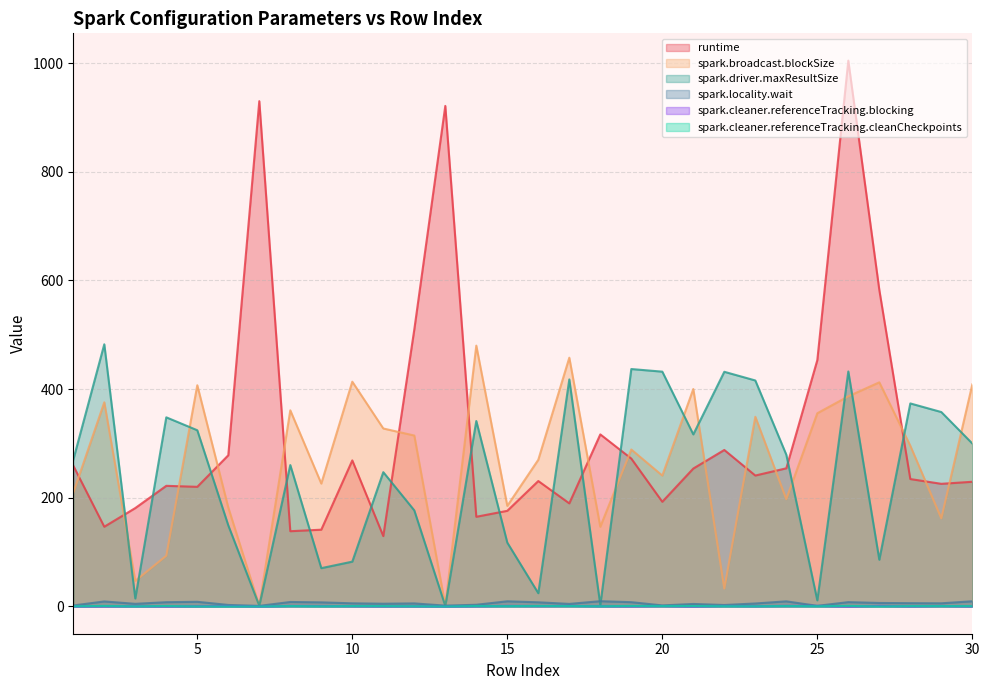

Is the value of runtime at 4 greater than the value of spark.cleaner.referenceTracking.cleanCheckpoints at 25?

Yes